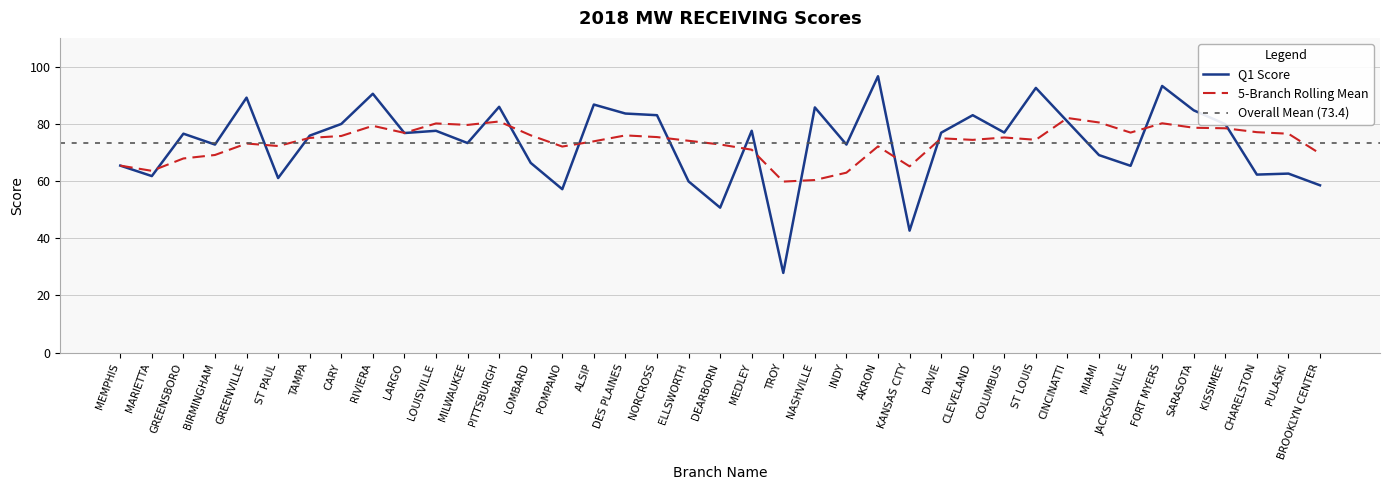

Is it true that the value at ALSIP is 134.4?

False